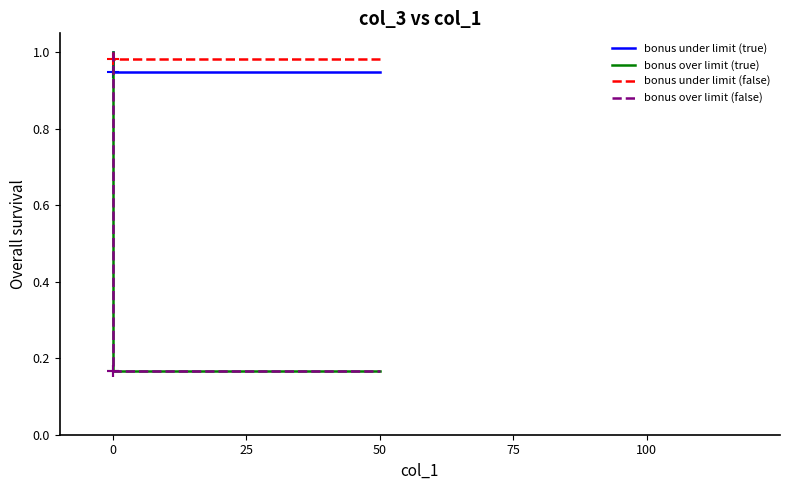

Reading left to right, extract all data points from this chart.

bonus under limit (true): 1.0	0.9	0.9
bonus over limit (true): 1.0	0.2	0.2
bonus under limit (false): 1.0	1.0	1.0
bonus over limit (false): 1.0	0.2	0.2